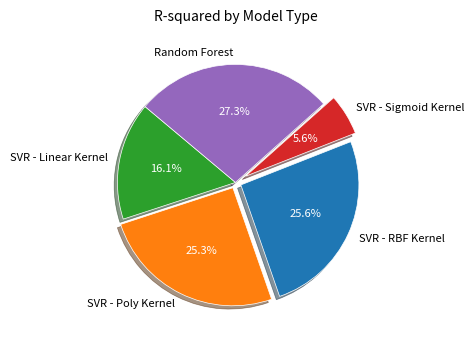

To the nearest percent, what is the combined percentage of SVR - RBF Kernel and SVR - Sigmoid Kernel?

31%